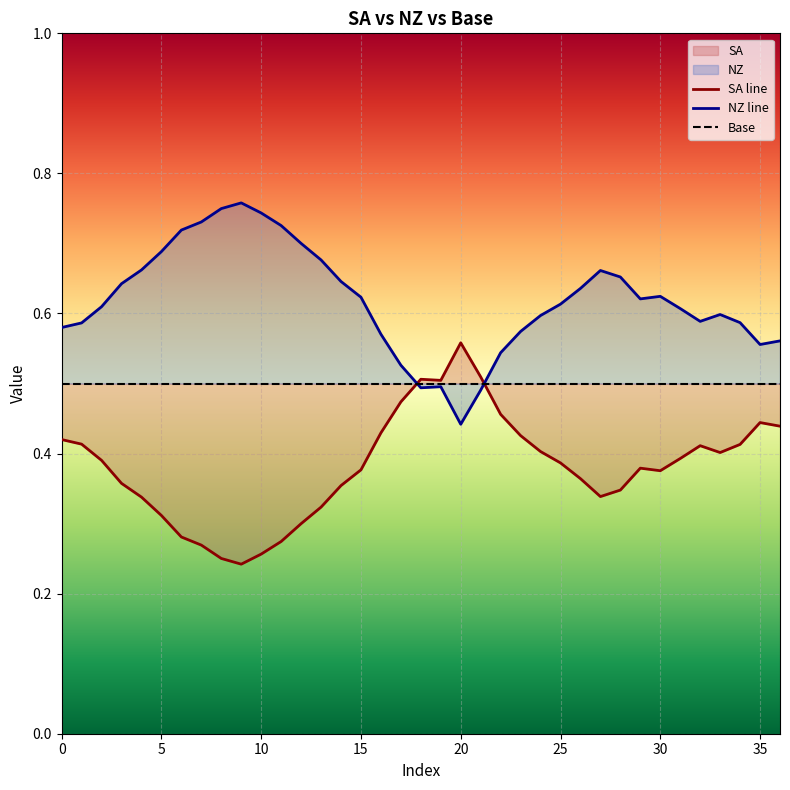

Reading right to left, what are all the values shown in this chart?

SA: 0.4	0.4	0.4	0.4	0.4	0.4	0.4	0.4	0.3	0.3	0.4	0.4	0.4	0.4	0.5	0.5	0.6	0.5	0.5	0.5	0.4	0.4	0.4	0.3	0.3	0.3	0.3	0.2	0.3	0.3	0.3	0.3	0.3	0.4	0.4	0.4	0.4
NZ: 0.6	0.6	0.6	0.6	0.6	0.6	0.6	0.6	0.7	0.7	0.6	0.6	0.6	0.6	0.5	0.5	0.4	0.5	0.5	0.5	0.6	0.6	0.6	0.7	0.7	0.7	0.7	0.8	0.7	0.7	0.7	0.7	0.7	0.6	0.6	0.6	0.6